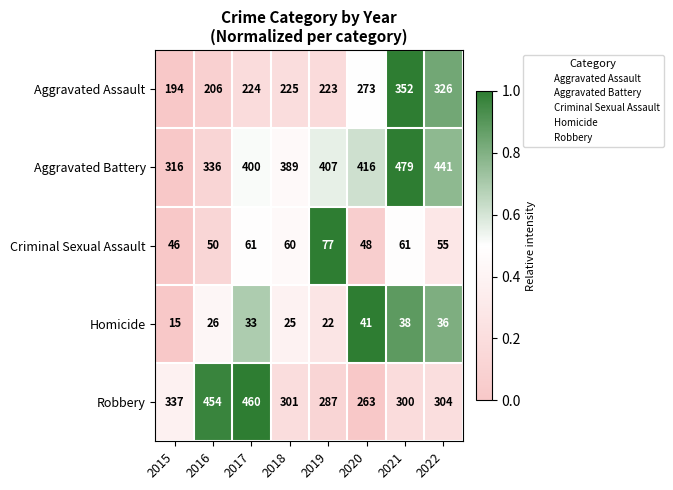

Which label corresponds to the largest value in the chart?

2021